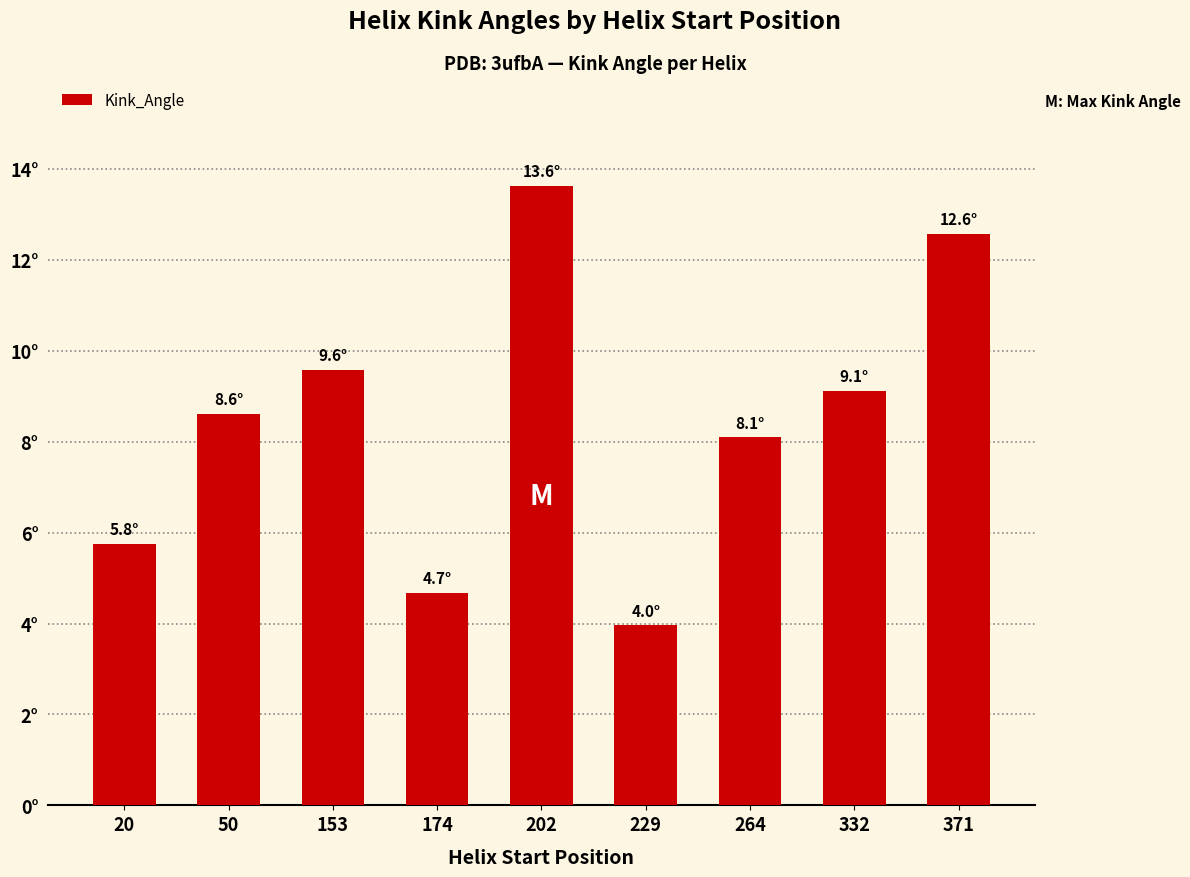

Does the chart contain any negative values?

No